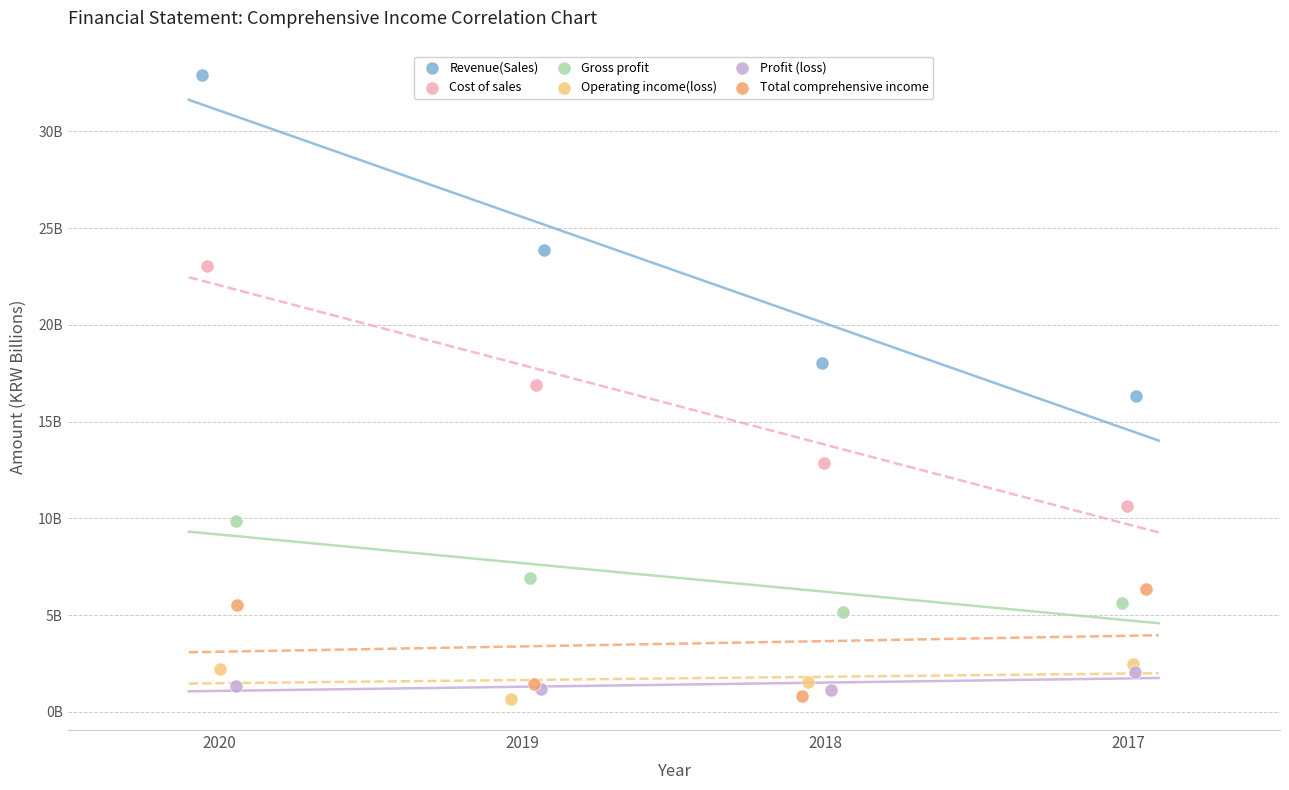

What are all the series names shown in the legend?

Revenue(Sales), Cost of sales, Gross profit, Operating income(loss), Profit (loss), Total comprehensive income